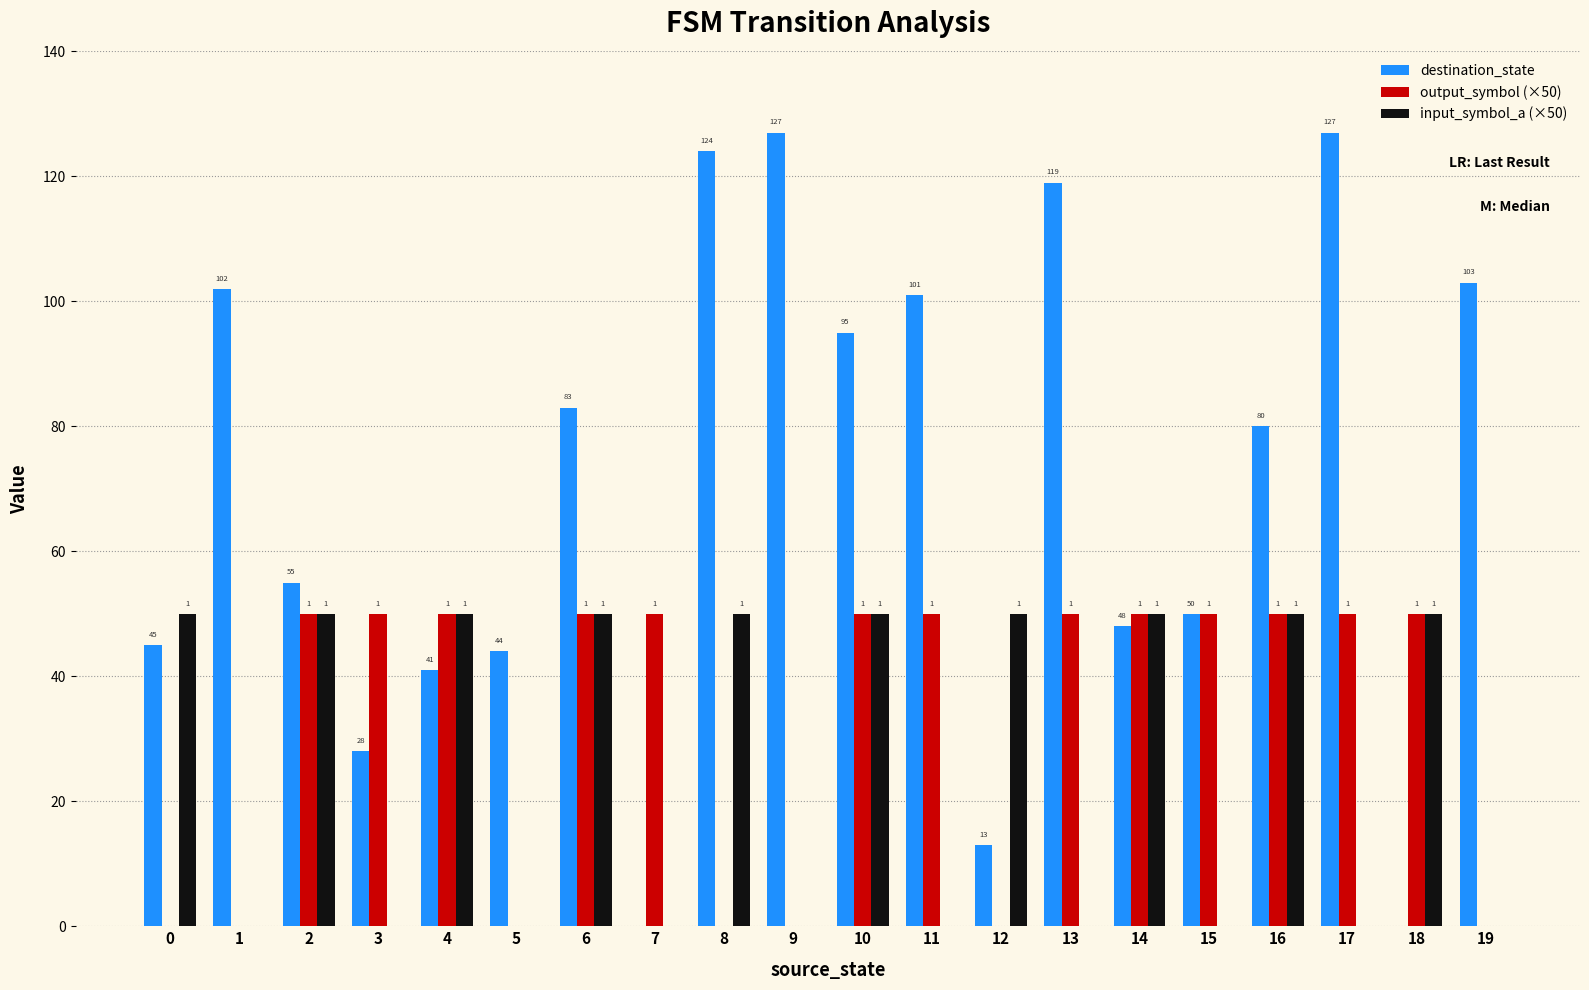

At which category is the sum across all series the highest?

10